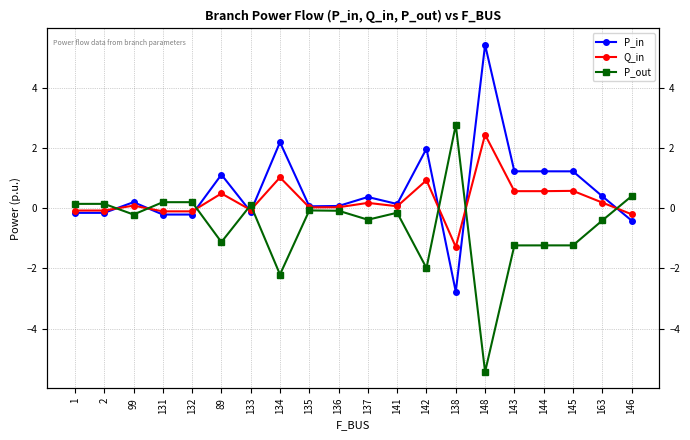

Rank the series at 2 from highest to lowest value.

P_out, Q_in, P_in